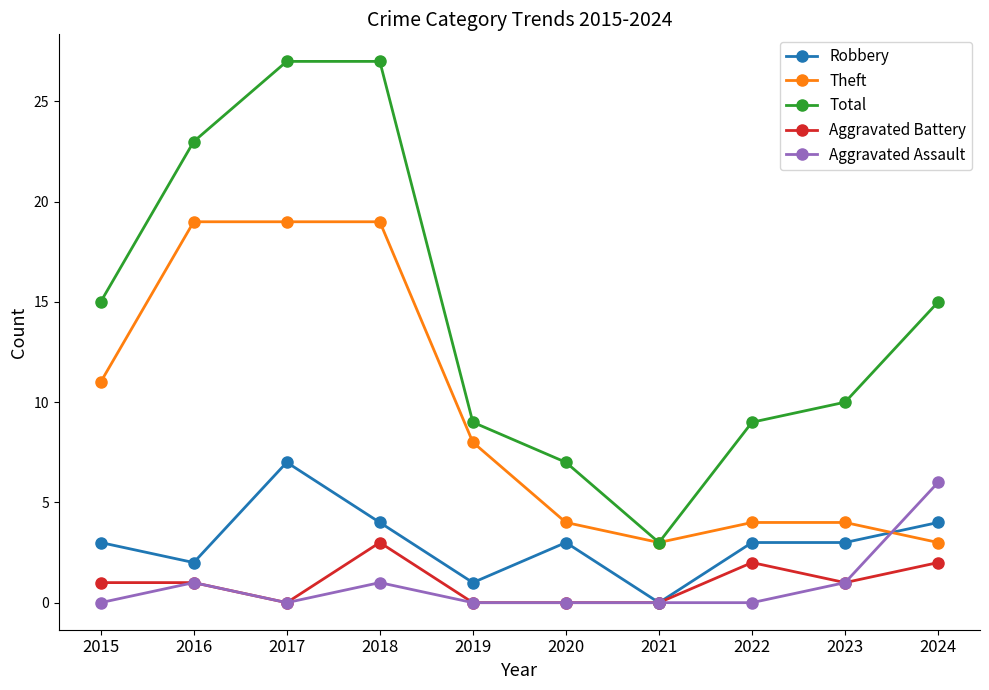

What is the highest value of the Total series?

27